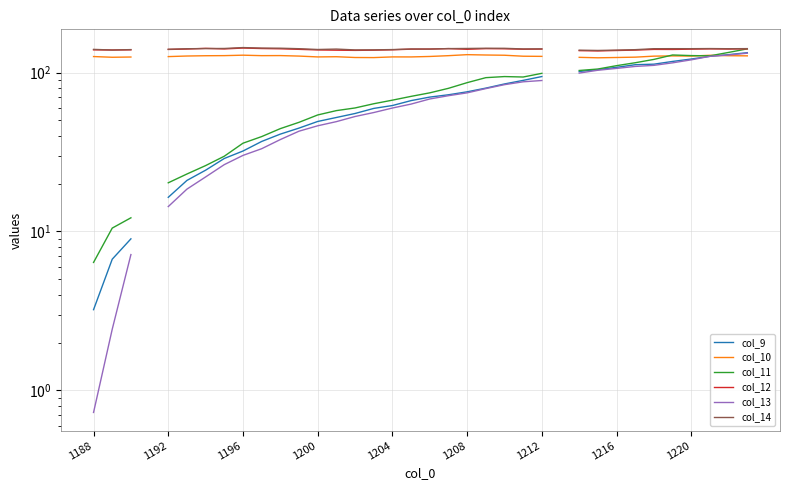

Which category has the lowest value across all series?

1188